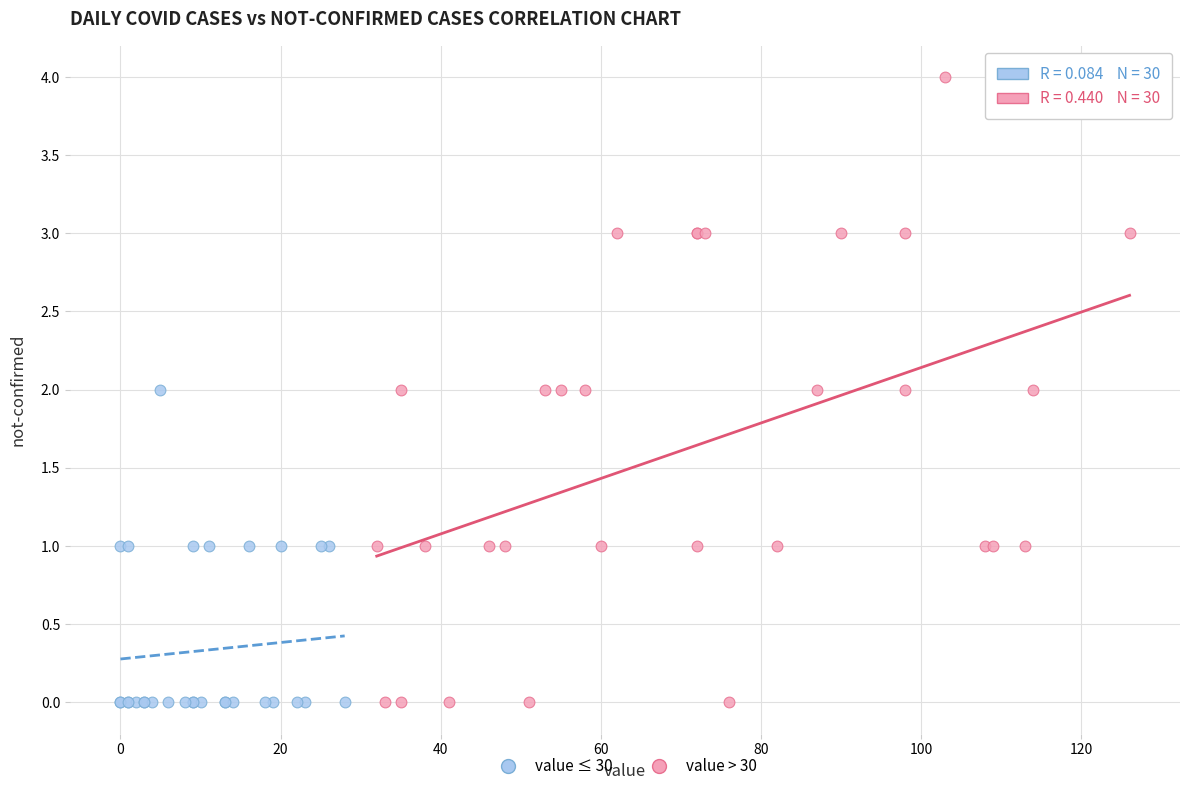

Which series has the widest spread of Y values?

value > 30